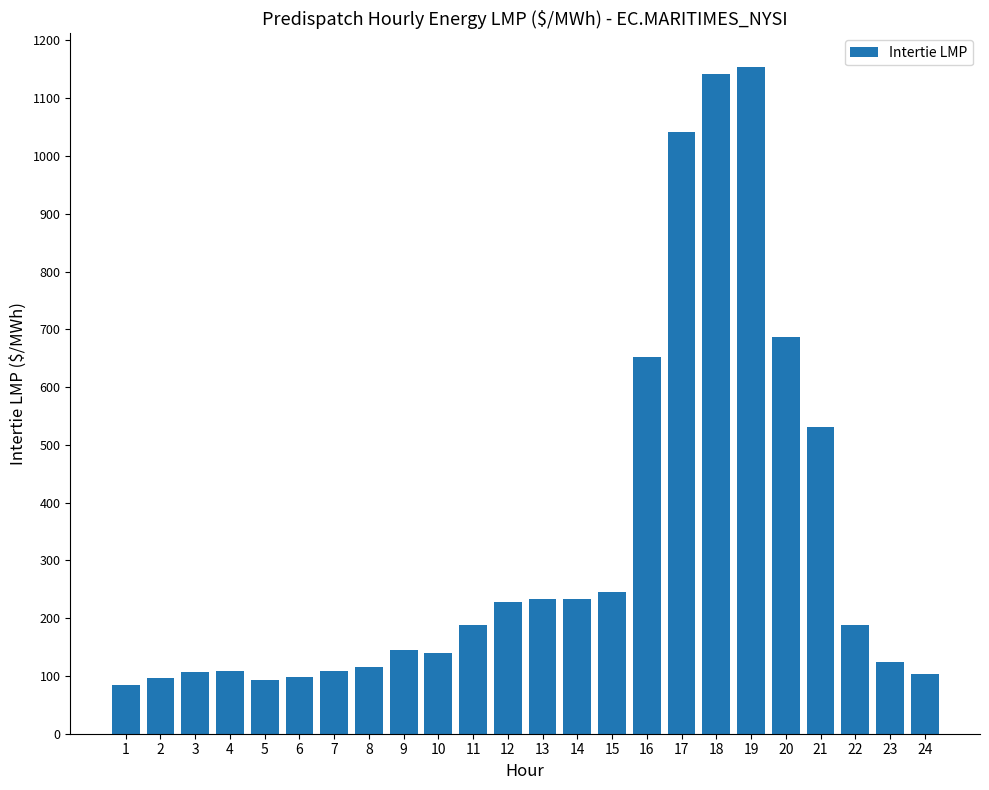

What is the sum of the values at 11 and 7?

297.4